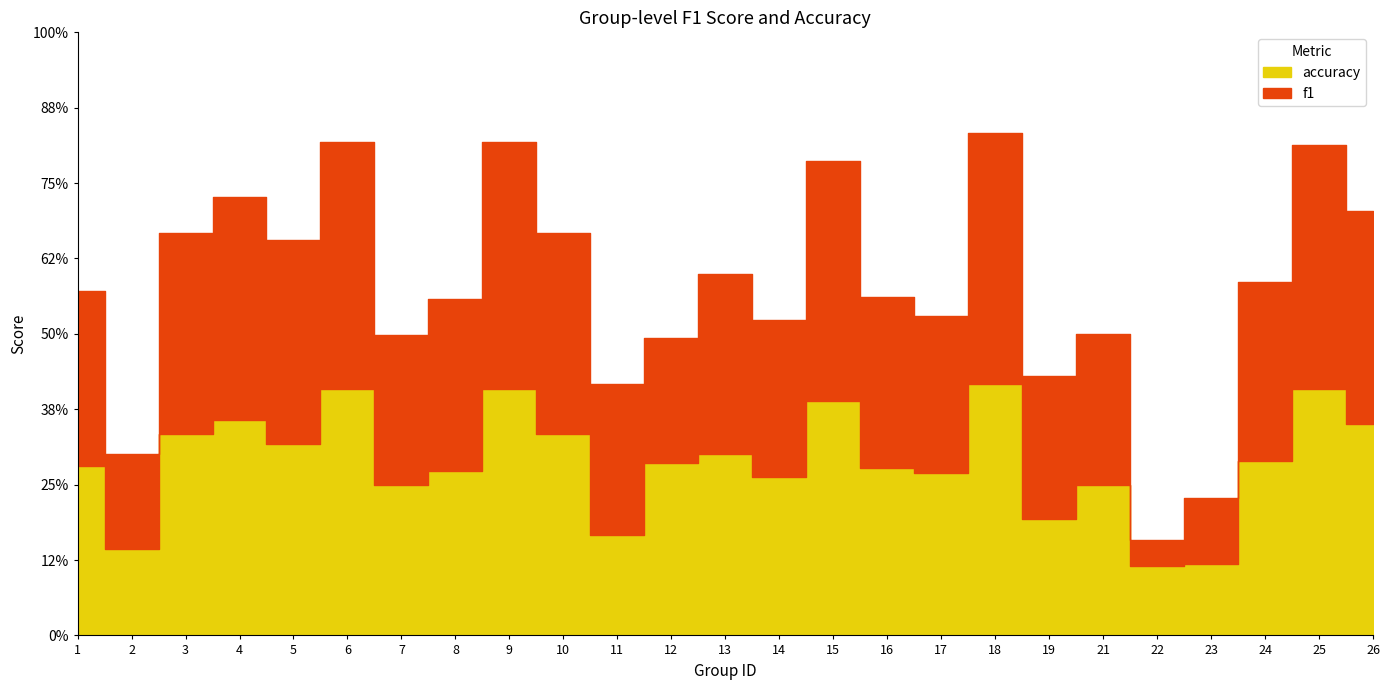

How many distinct data groups are displayed?

2